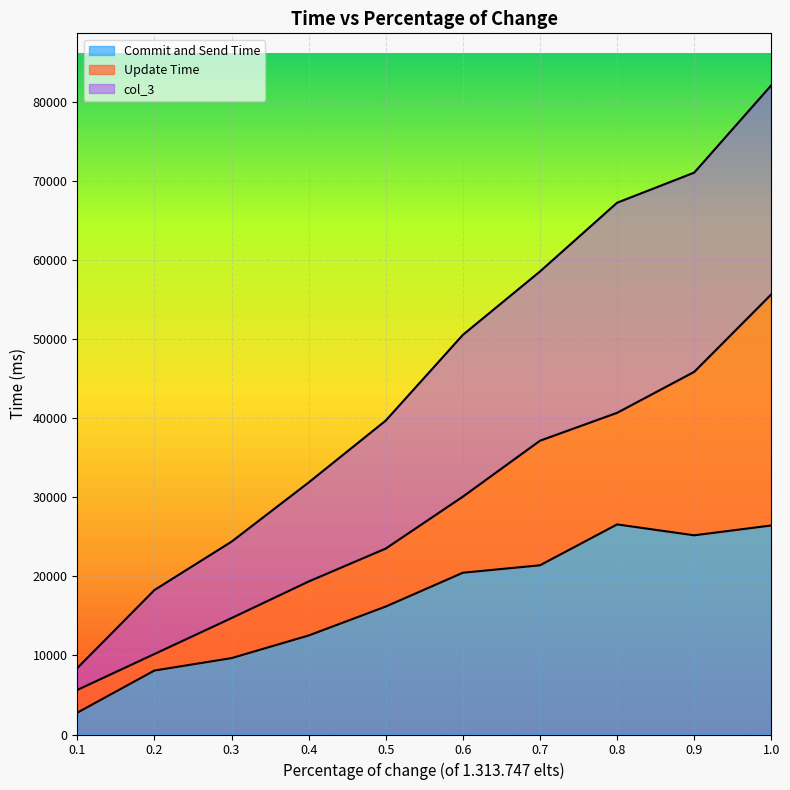

True or false: Update Time and Commit and Send Time intersect in this chart.

False